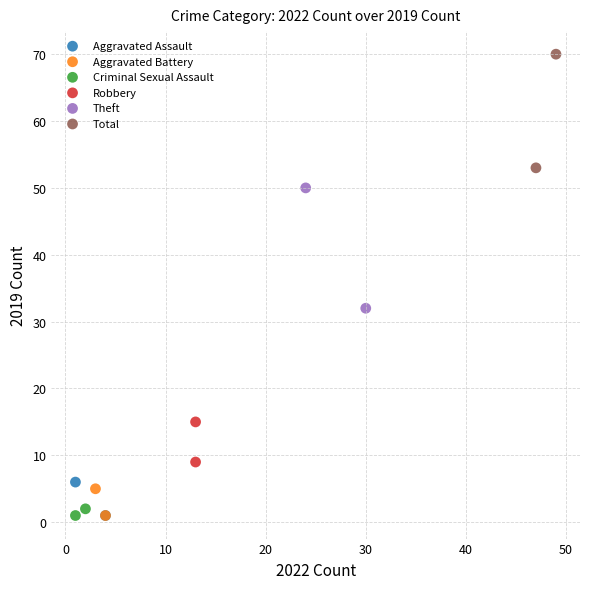

Which series has the widest spread of Y values?

Theft